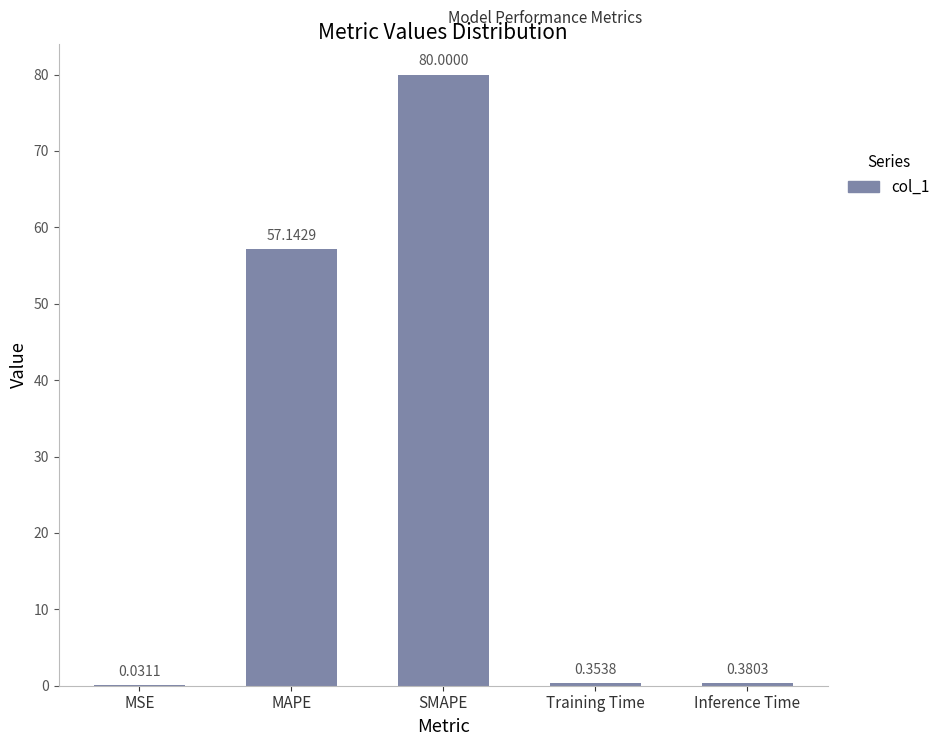

The value at SMAPE is 39.4. True or false?

False